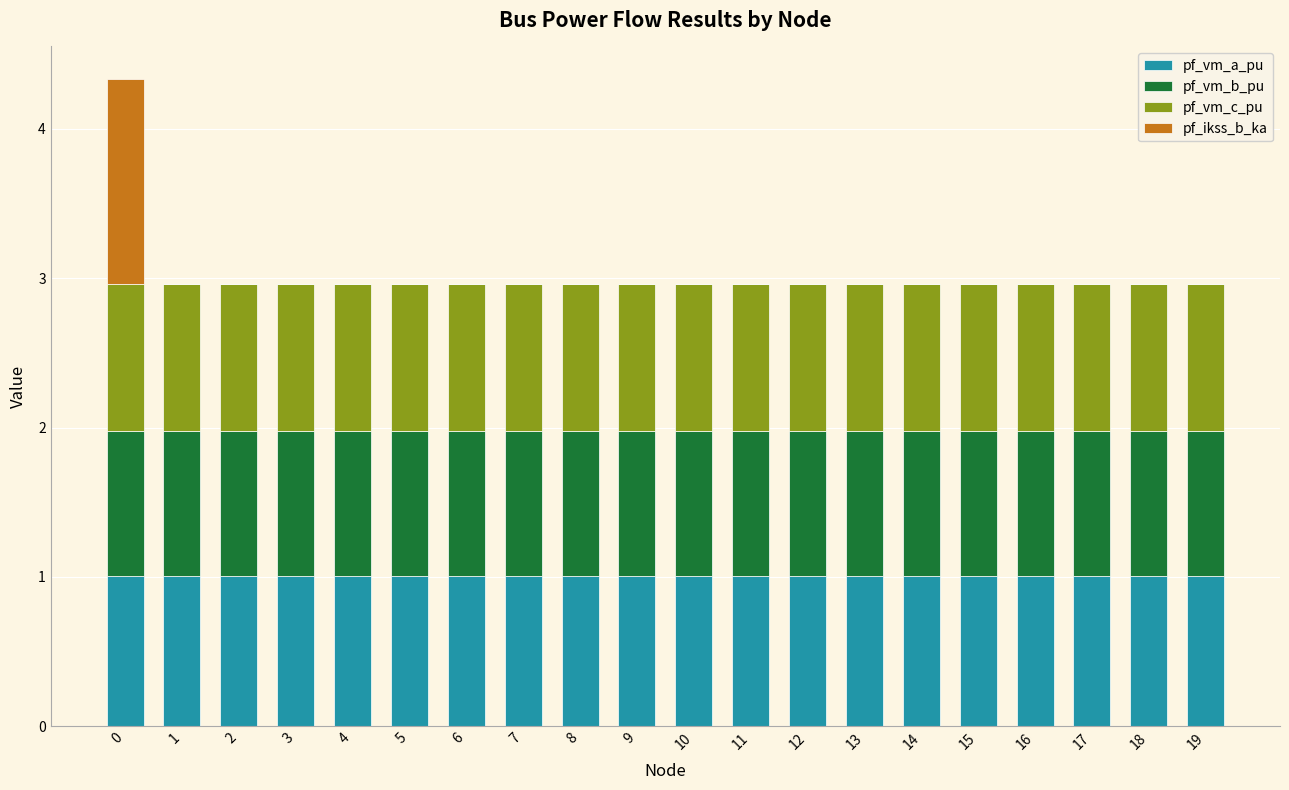

True or false: pf_vm_a_pu has a value of 1.0 at 11.

True